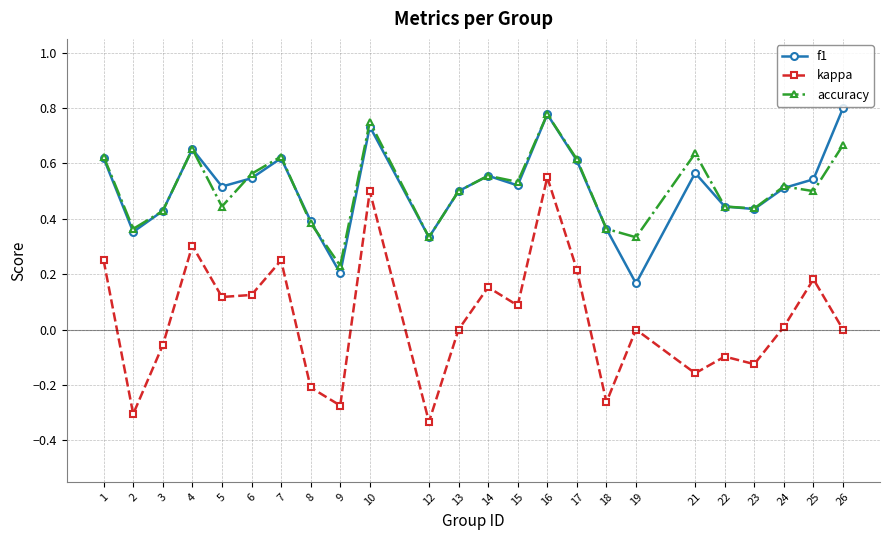

What is the total value across all series at 5?

1.1